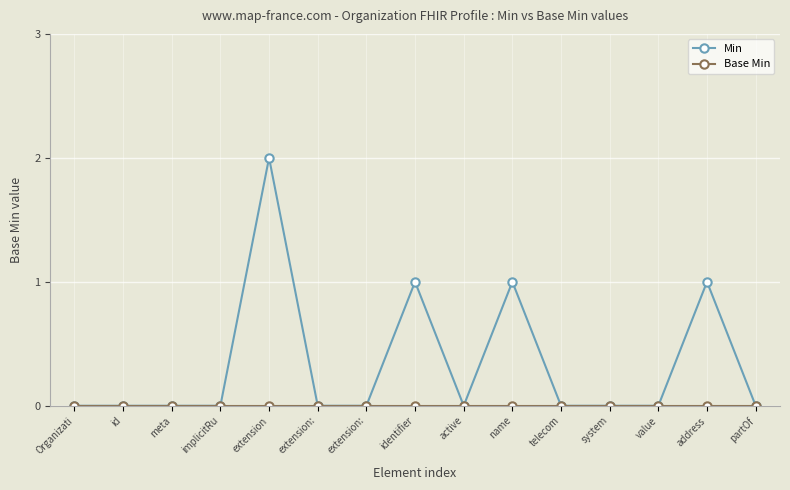

Does the chart have visible grid lines?

Yes